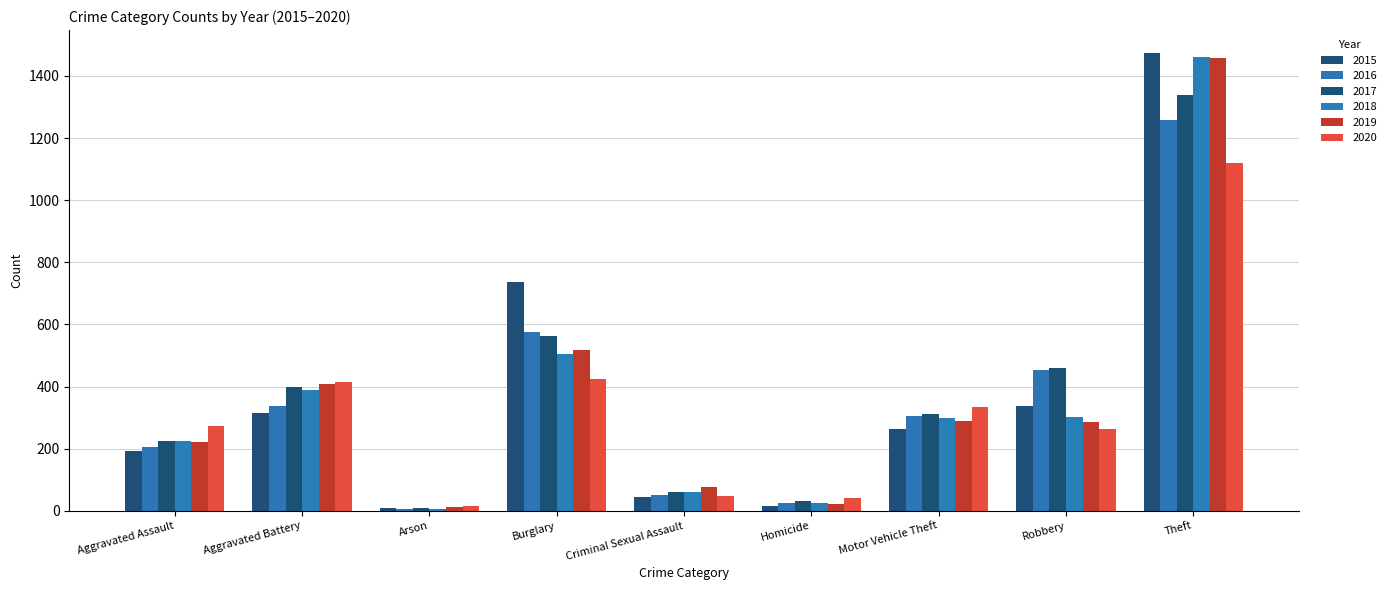

What is the label of the 4th bar from the right?

Homicide